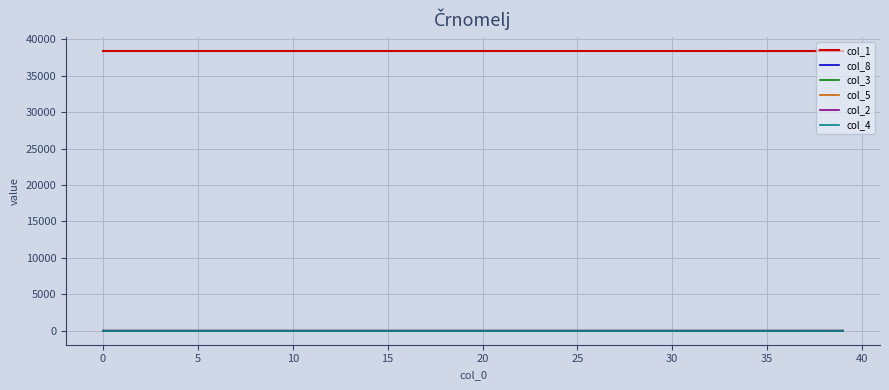

True or false: col_1 and col_3 cross at least once.

False